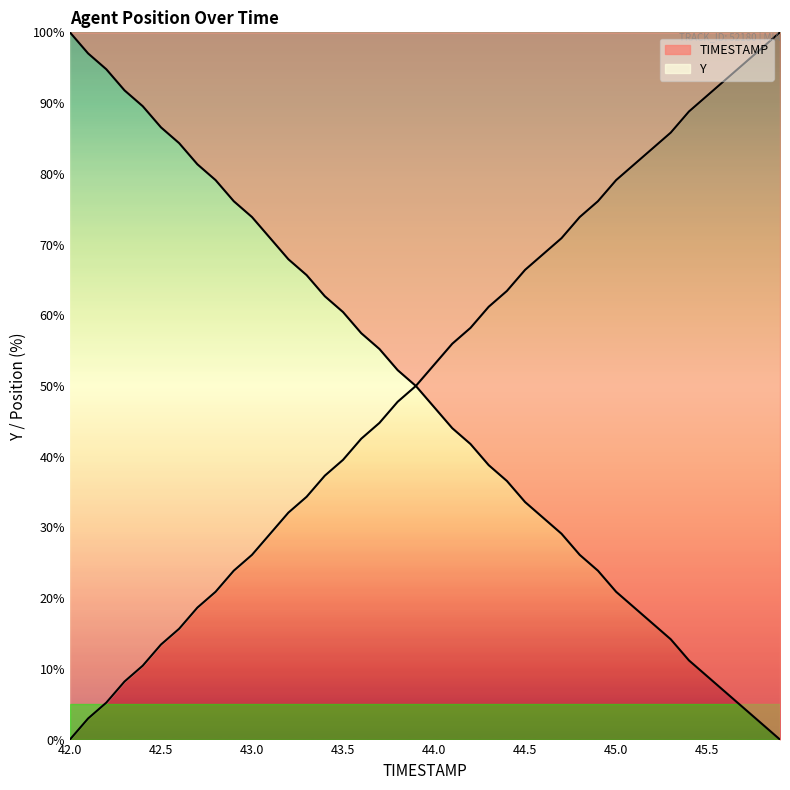

Which series changed the most between 42.0 and 45.0?

TIMESTAMP